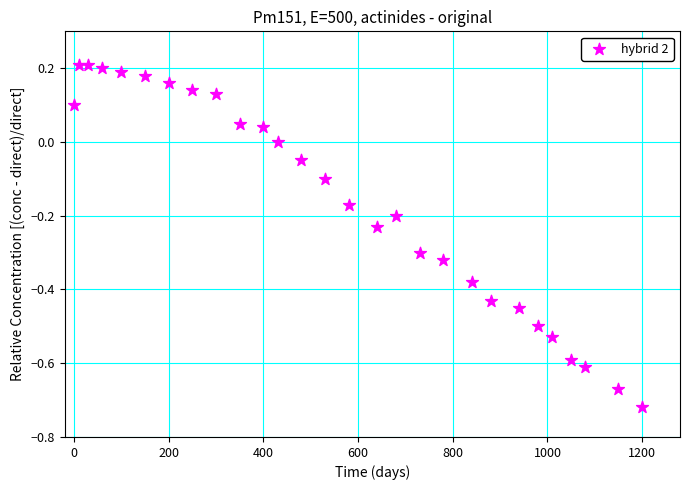

What is the range of Y values (max minus min)?

0.9